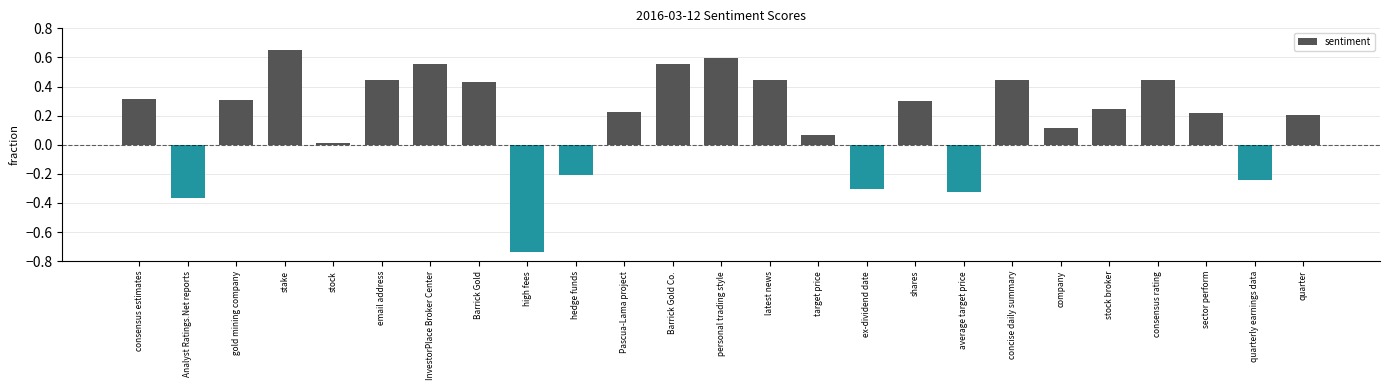

At which category does the chart reach its minimum across all series?

high fees